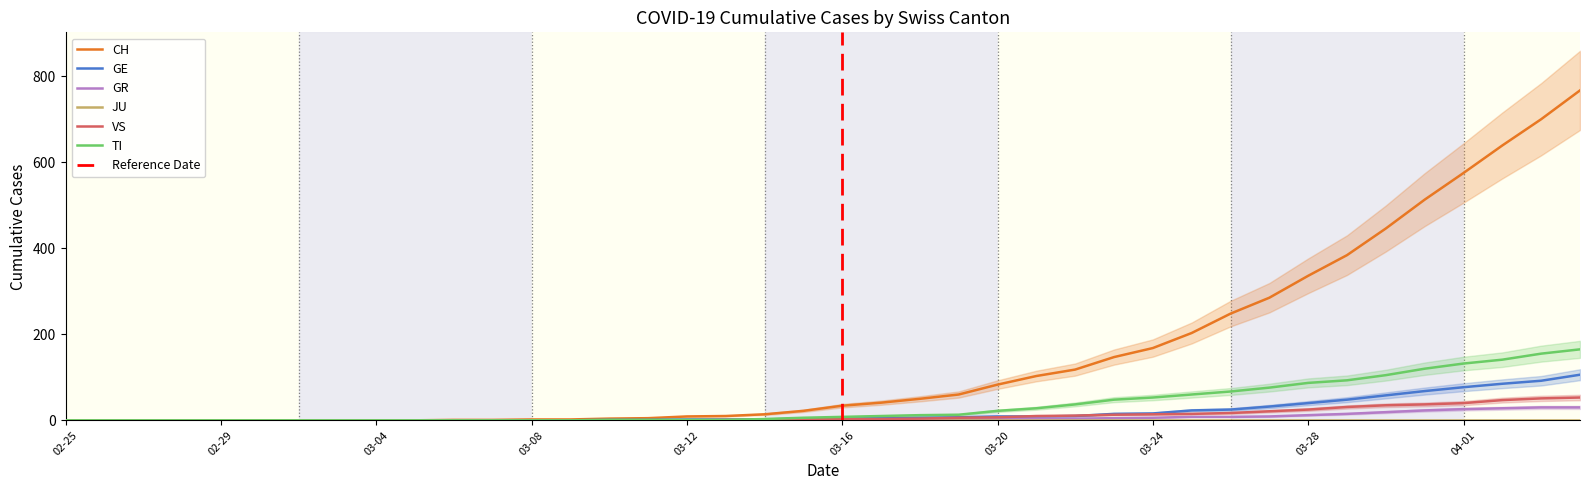

True or false: TI and CH cross at least once.

False